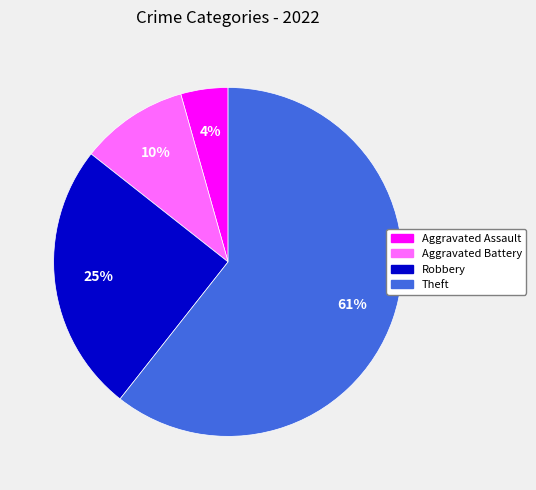

Which has a higher value, Theft or Robbery?

Theft